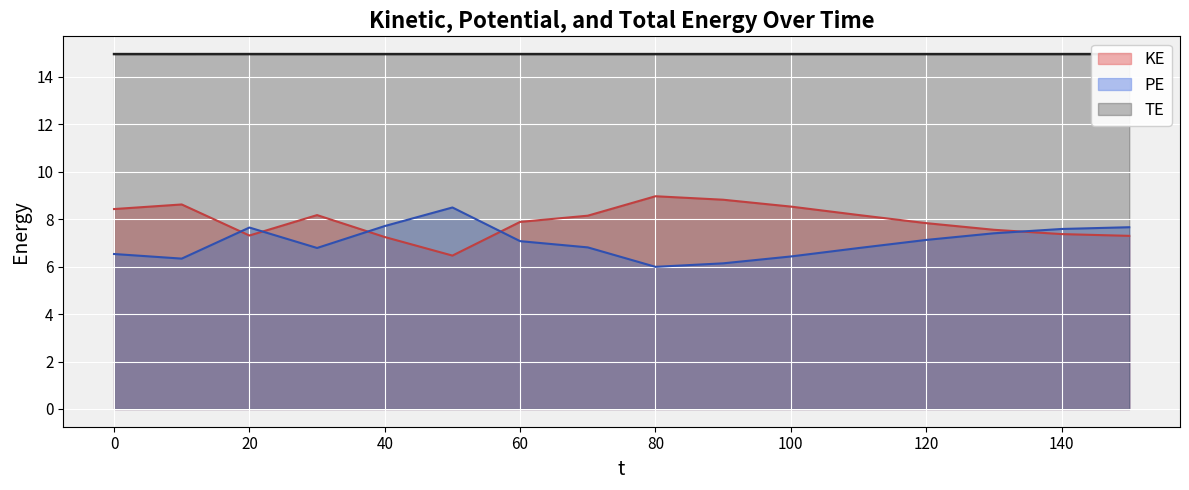

Where do KE and PE first cross each other?

10 and 20